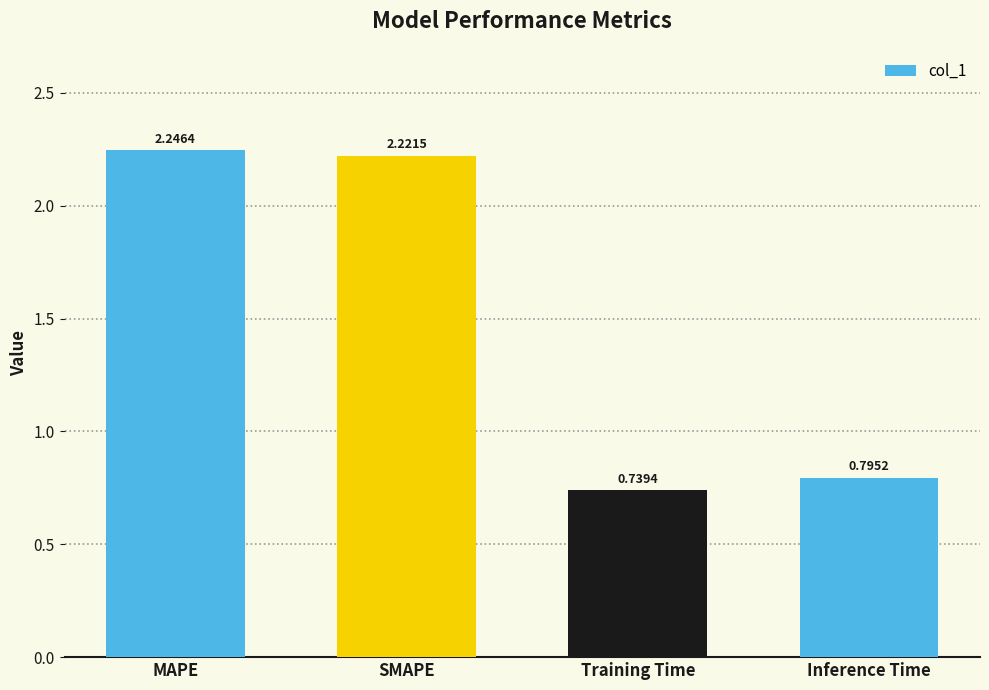

The chart shows a value of 1.0 at Training Time. True or false?

False